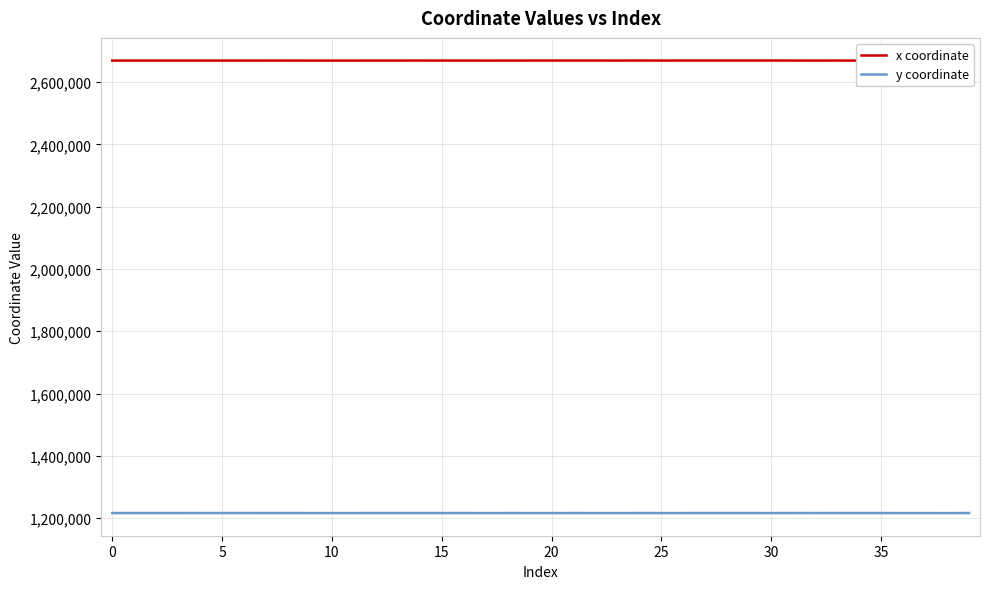

What is the lowest value of the y coordinate series?

1216291.2